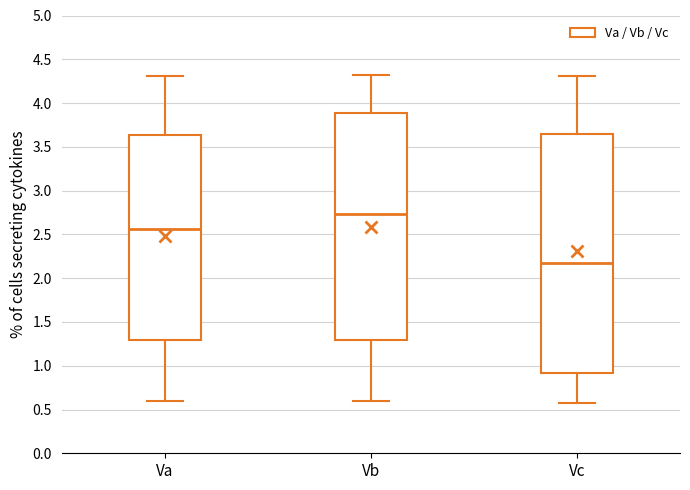

Which box's median line is the highest?

Vb